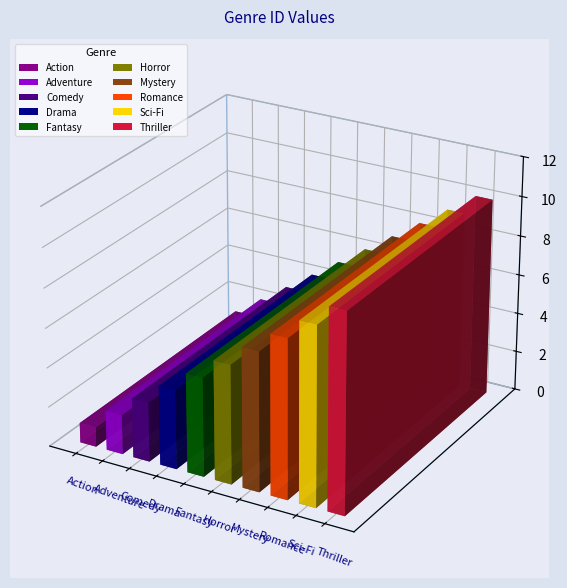

True or false: the data shows 10 at Thriller.

True